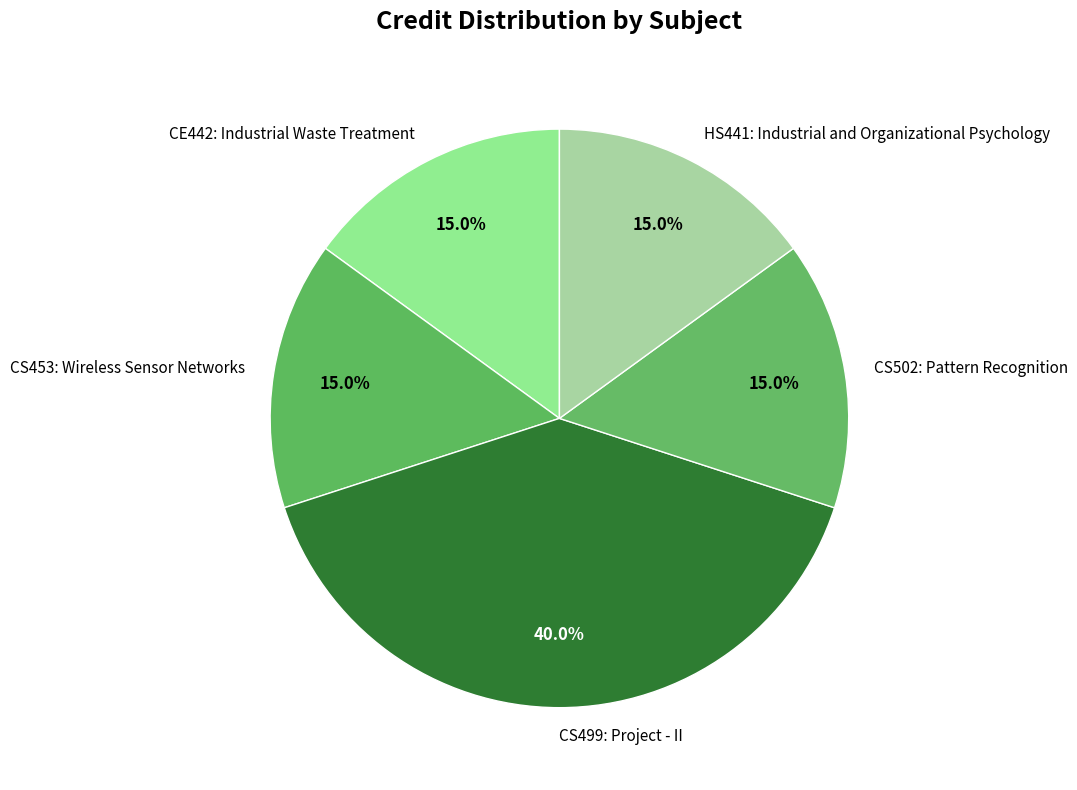

Which has a higher value, CS453: Wireless Sensor Networks or CS499: Project - II?

CS499: Project - II